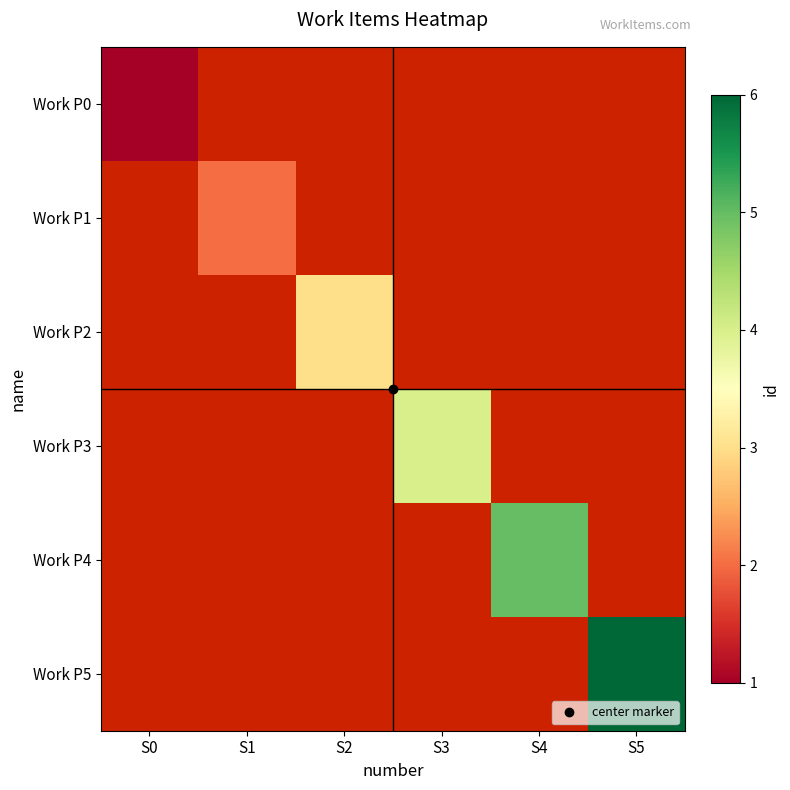

At which label is Work P3 closest to 0?

S0